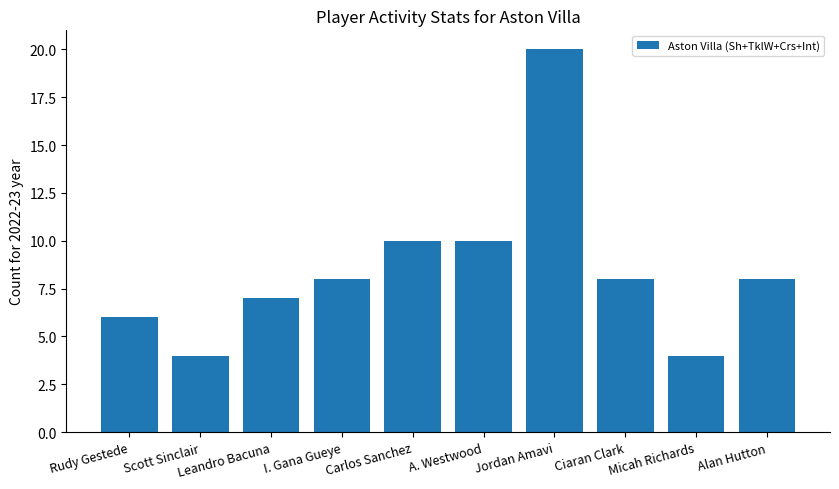

What is the value of the 9th bar from the left?

4